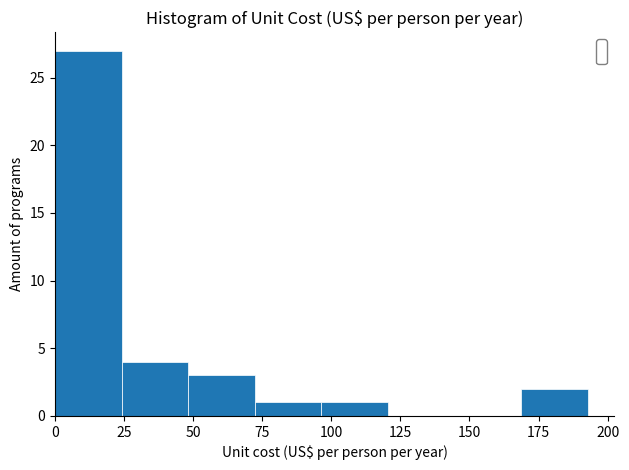

What is the height of the bar covering 50 to 70 on the x-axis? Neither the bar edges nor the heights are printed on the chart, so give them approximately, as read against the axes.

3